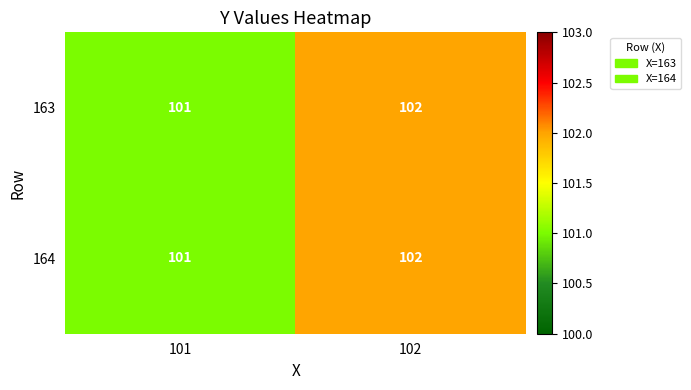

Rank the categories by 163 value from highest to lowest.

102, 101